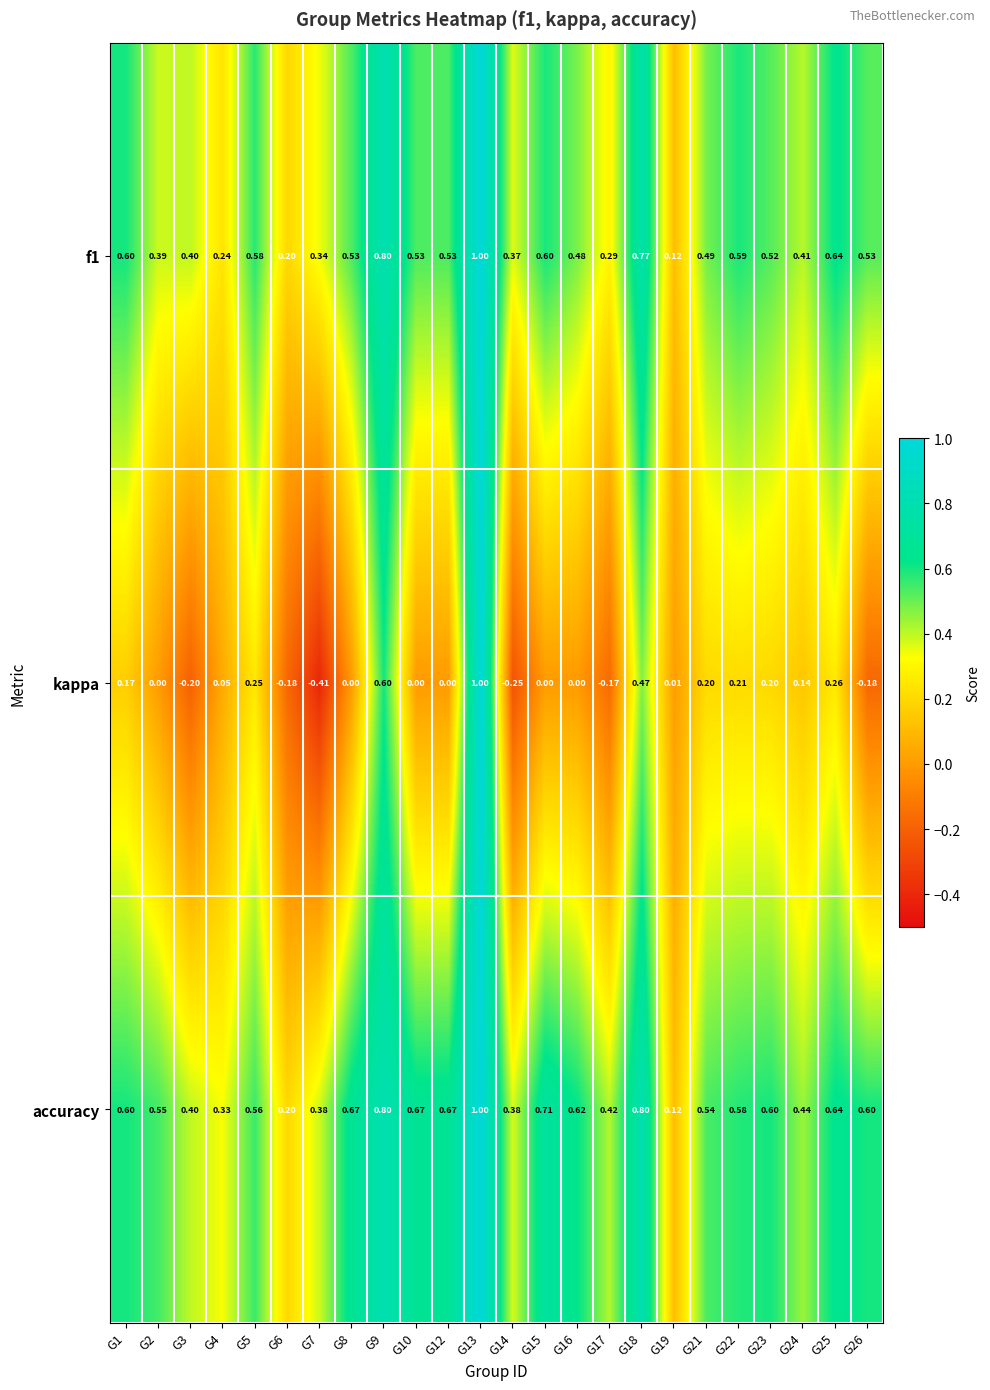

Is the value of f1 at G3 greater than the value of kappa at G19?

Yes